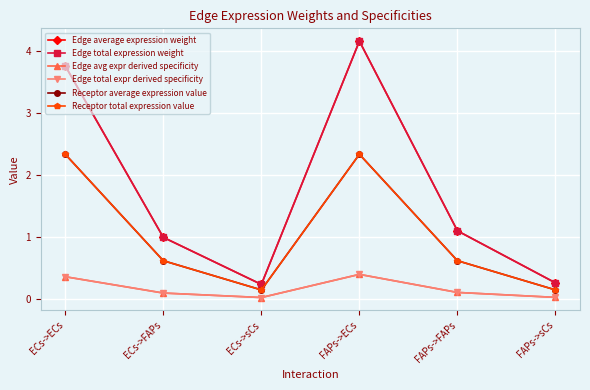

What is the label of the 1st point from the left?

ECs->ECs